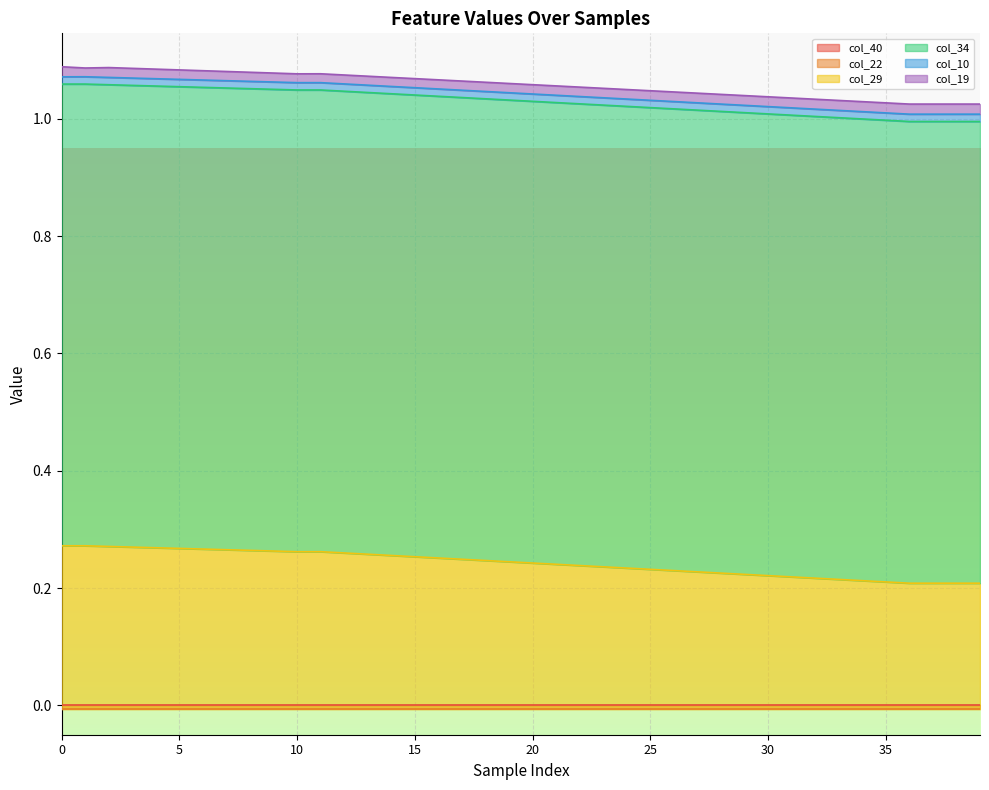

True or false: col_10 has a value of 0.0 at 24.

True